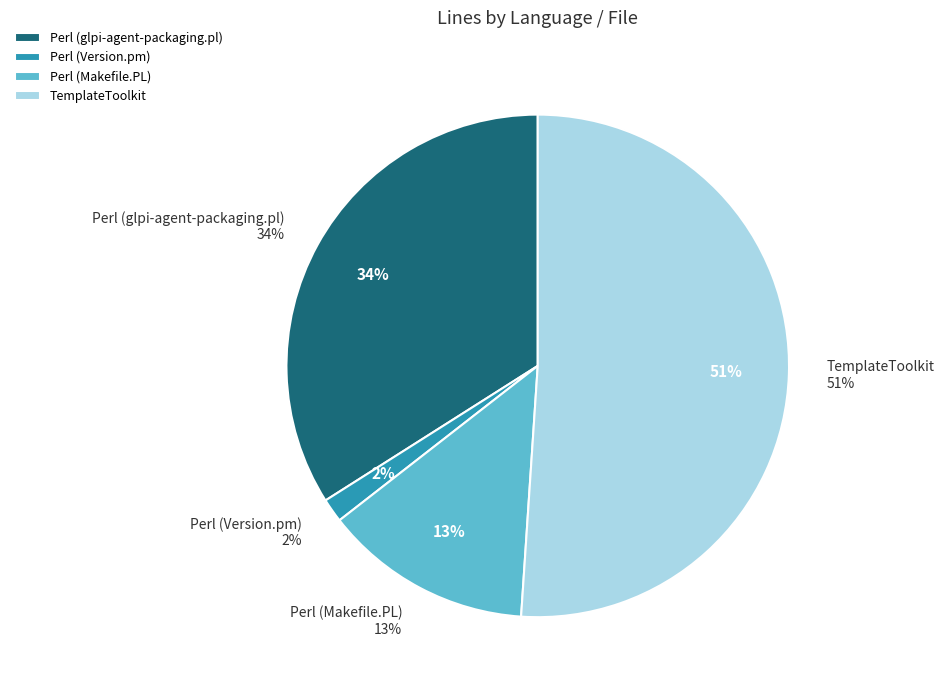

To the nearest percent, what portion does Perl (glpi-agent-packaging.pl) represent?

34%